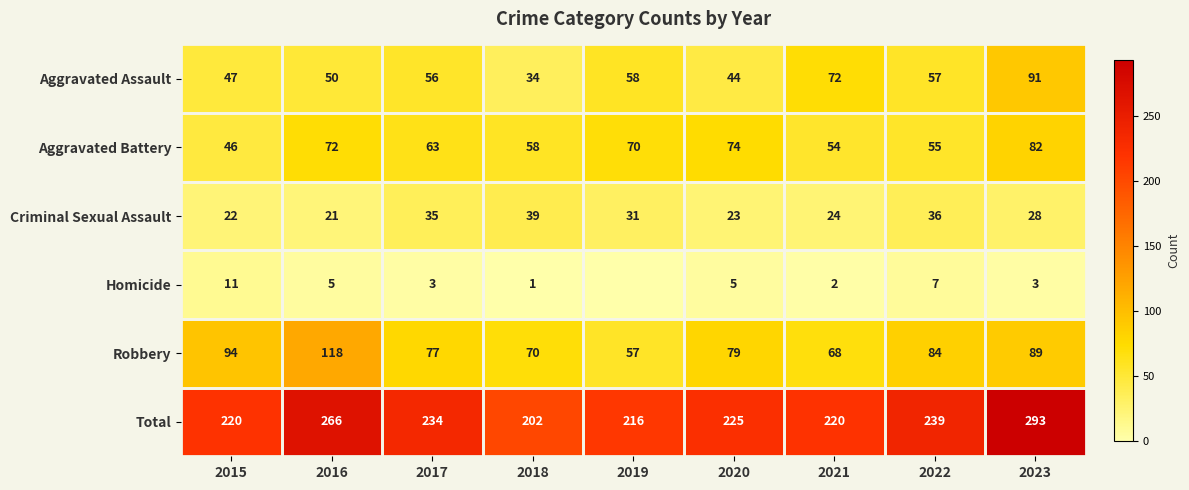

Which category has the lowest value across all series?

2019